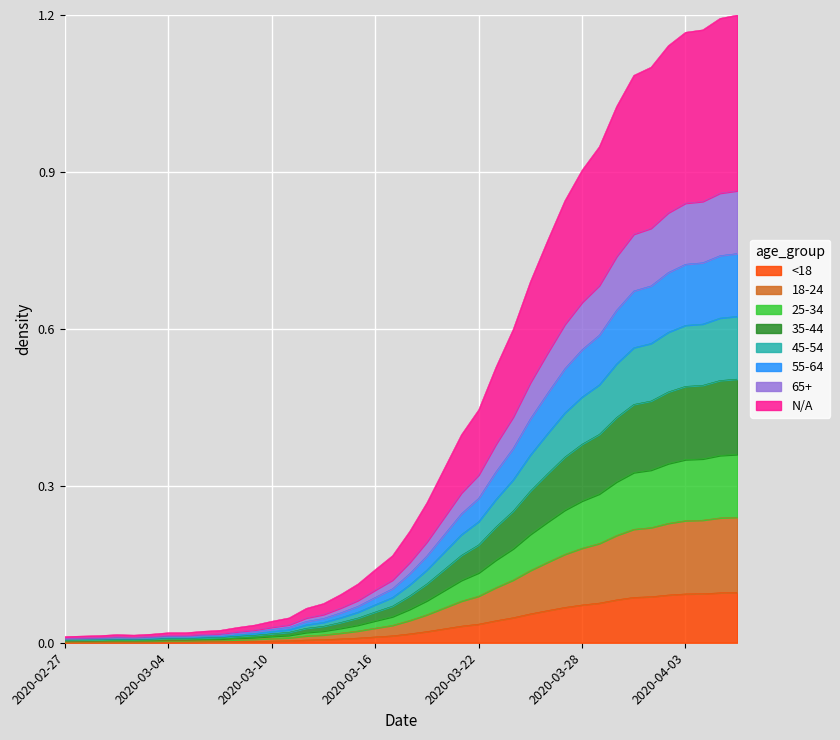

True or false: the data has more than 1 interior local peaks.

False